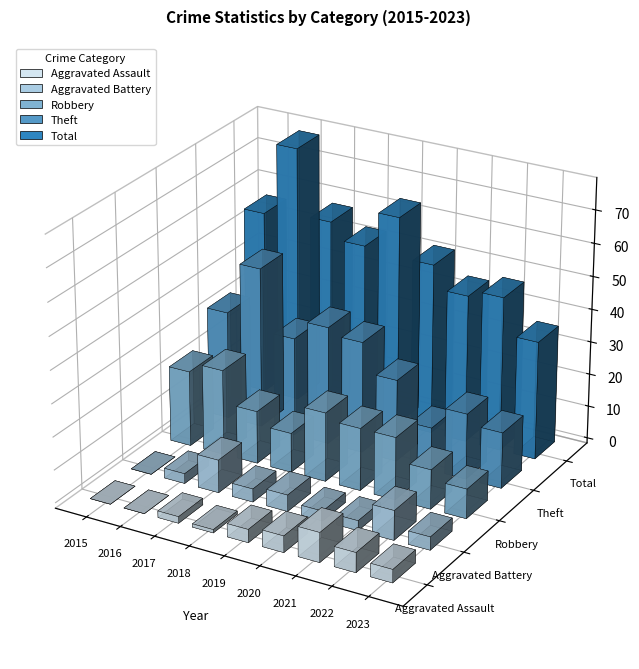

At 2015, list the series in order from largest to smallest.

Total, Theft, Robbery, Aggravated Assault, Aggravated Battery